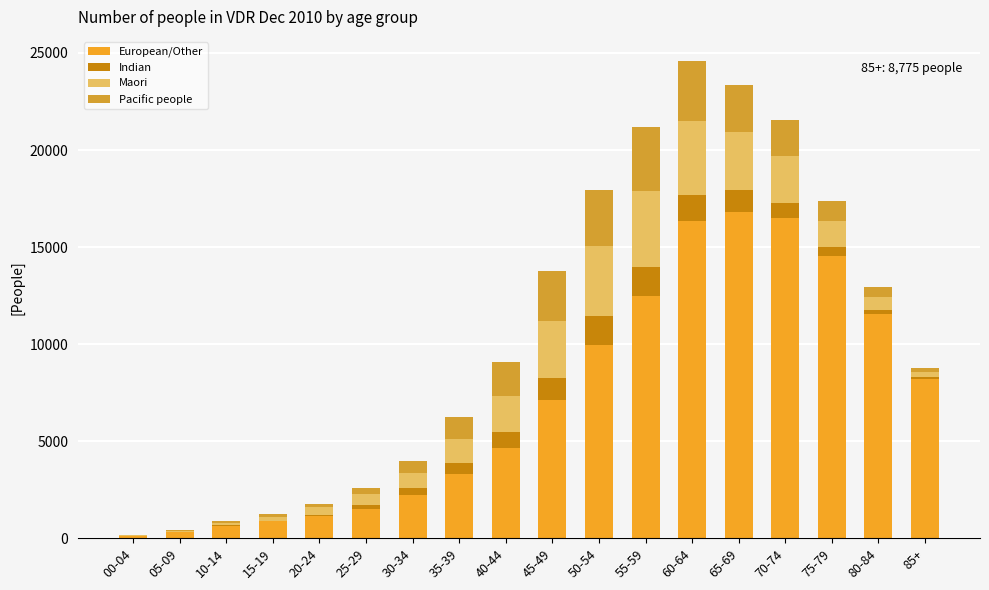

How many categories are shown in the chart?

18